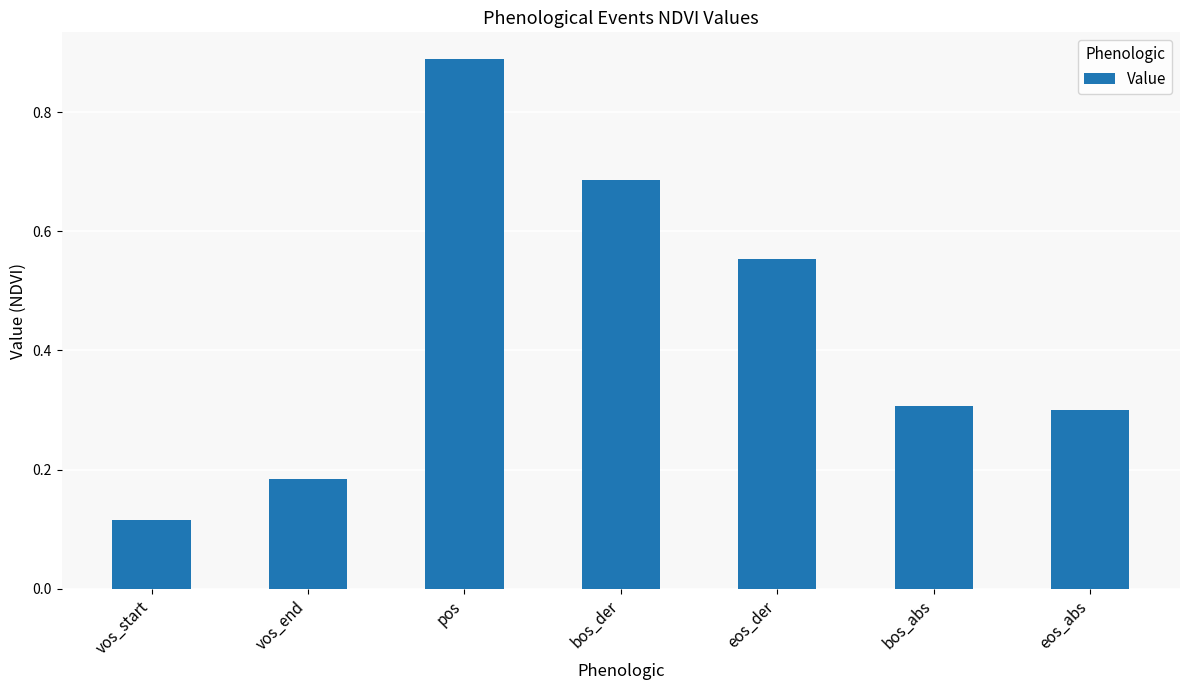

The chart shows a value of 0.4 at bos_abs. True or false?

False